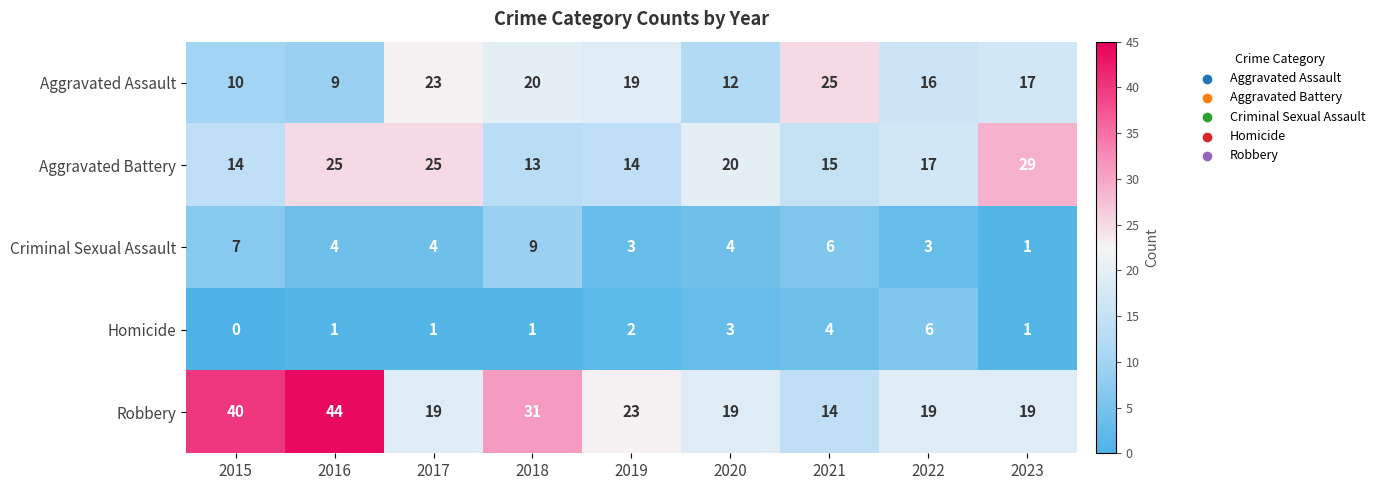

At which label is Aggravated Assault closest to 17?

2023